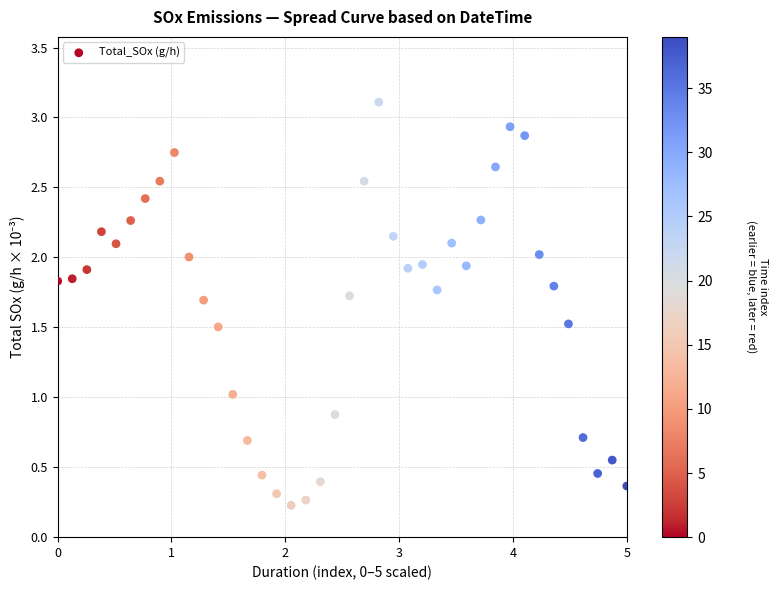

What is the range of Y values (max minus min)?

2.9